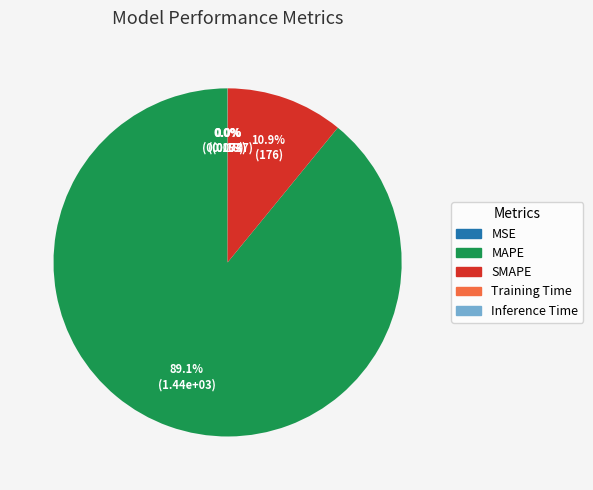

Which slice is the largest?

MAPE